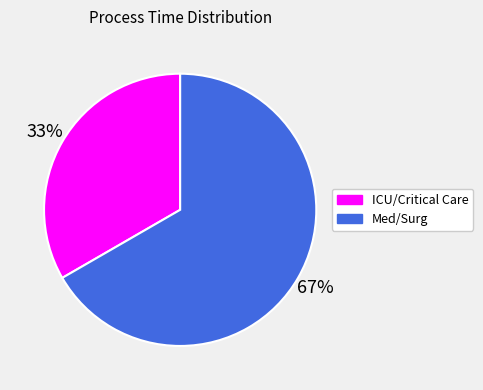

To the nearest percent, what is the average slice percentage?

50%